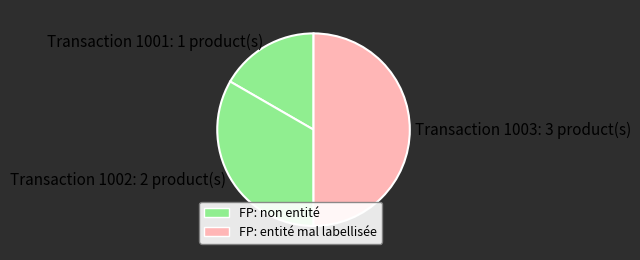

Rank the categories by value from highest to lowest.

Transaction 1003: 3 product(s), Transaction 1002: 2 product(s), Transaction 1001: 1 product(s)